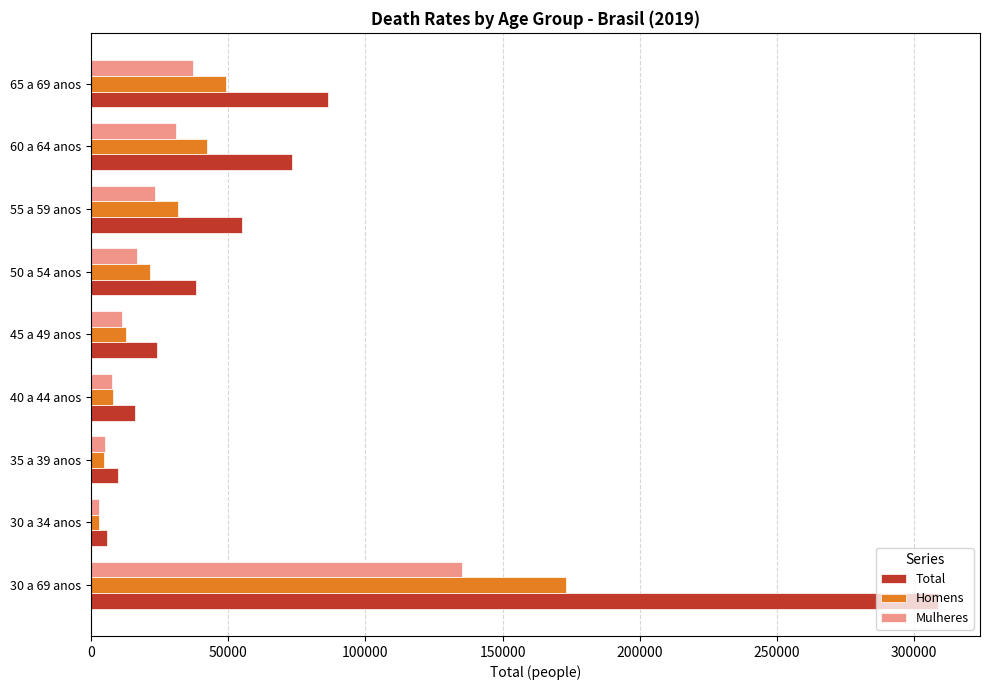

List the series in order of their peak value, highest first.

Total, Homens, Mulheres